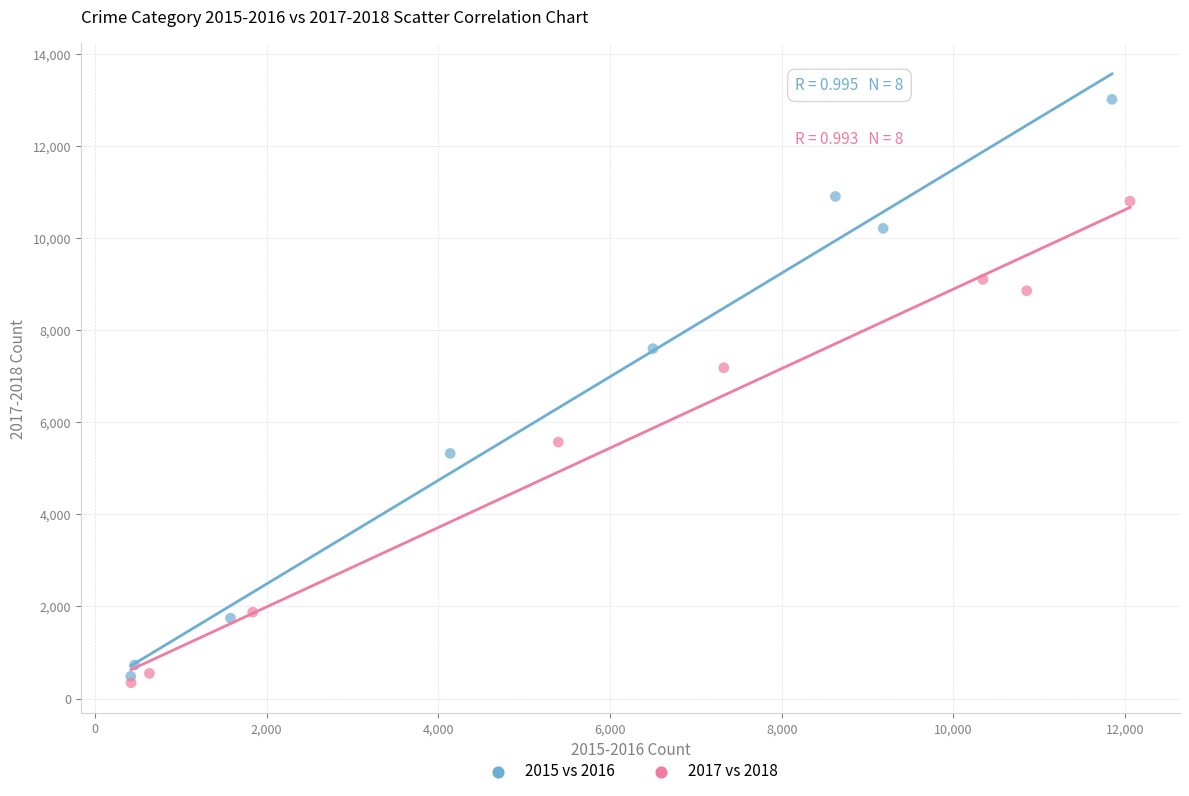

Which series has the widest spread of Y values?

2015 vs 2016